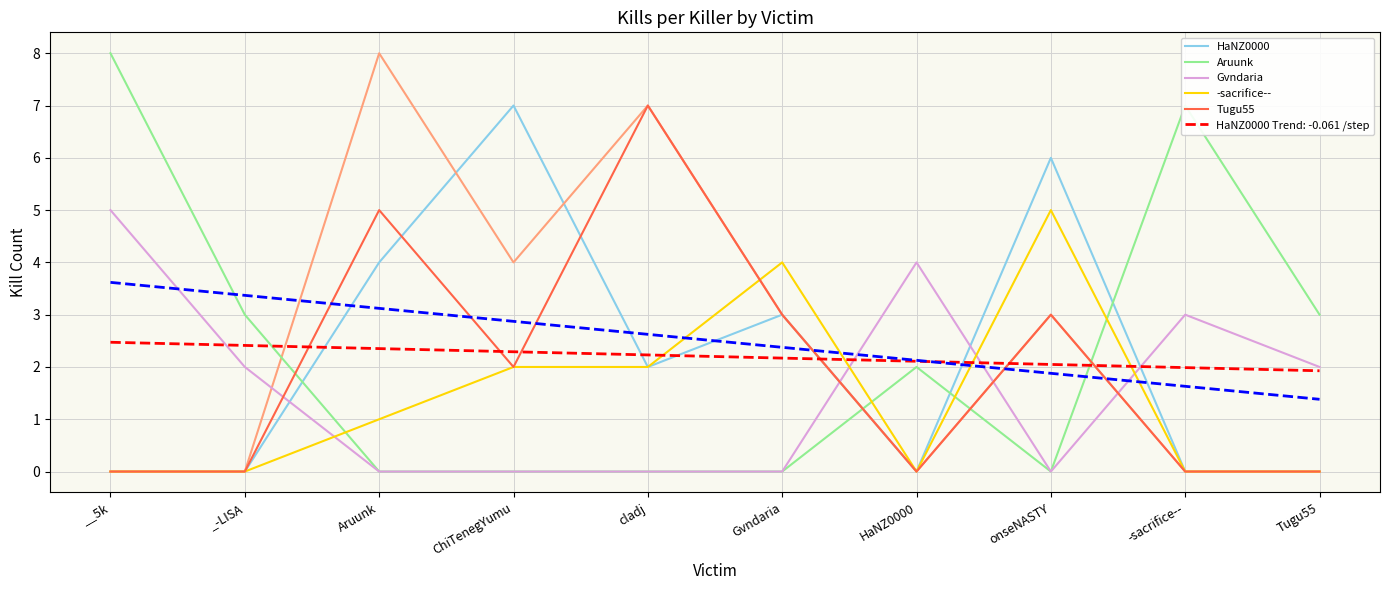

What is the spread (max minus min) of values at onseNASTY?

6